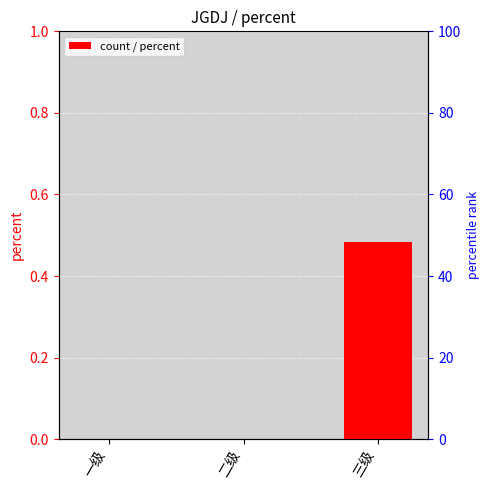

Reading left to right, list all the values displayed in this chart.

0.0	0.0	0.5